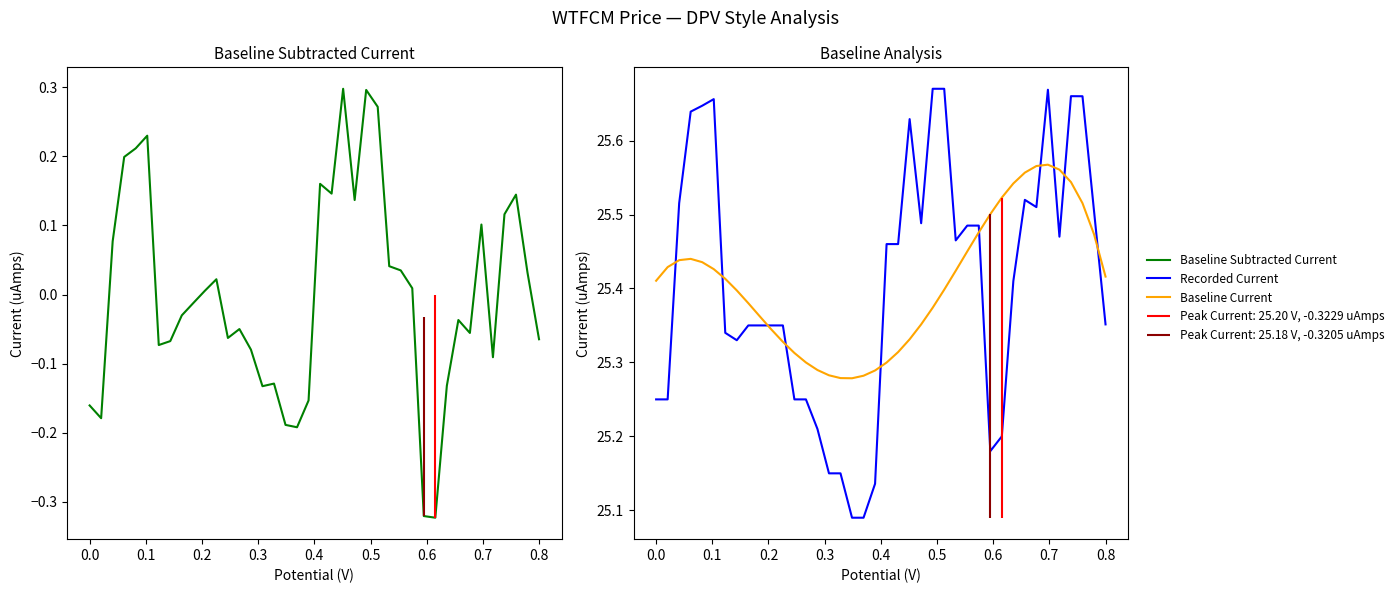

Is the value of Baseline Current at 15 greater than the value of Recorded Current at 28?

No